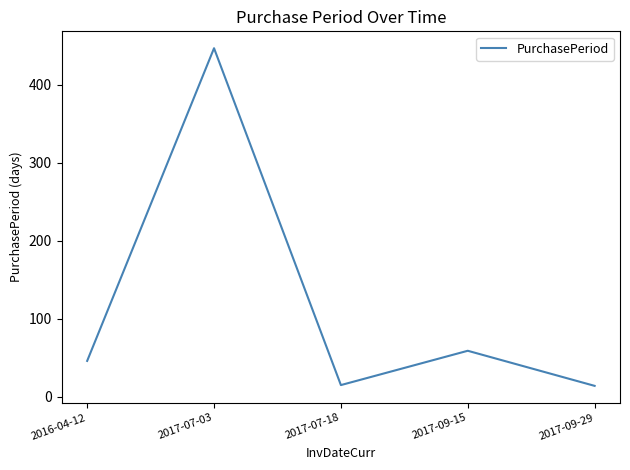

Where is the first local maximum?

2017-07-03